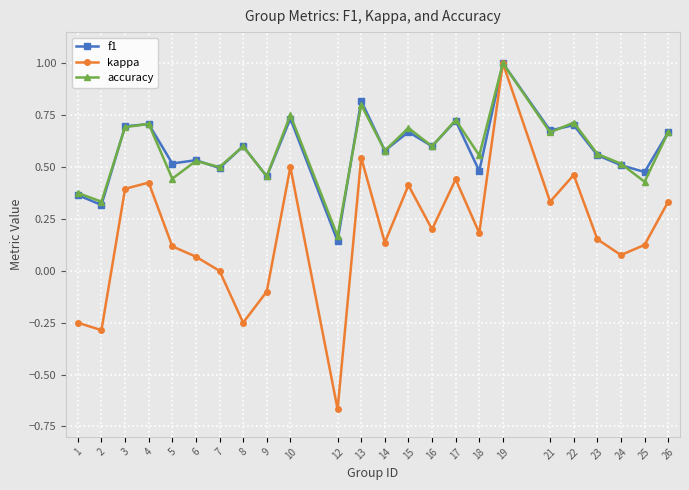

At which label does accuracy reach its peak?

19